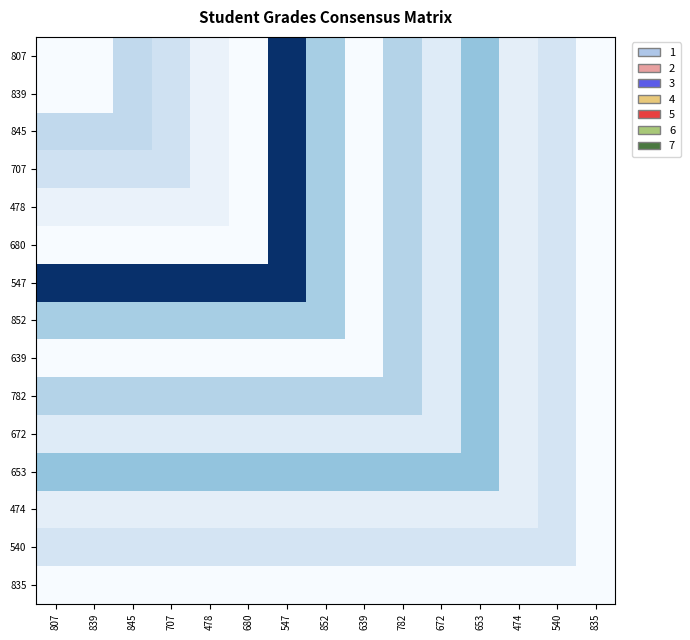

At which category is the sum across all series the highest?

835